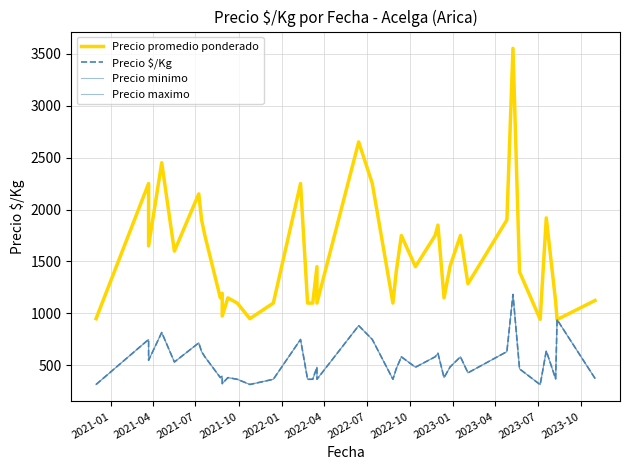

What is the value of the Precio minimo point at the 13th from the left?

367